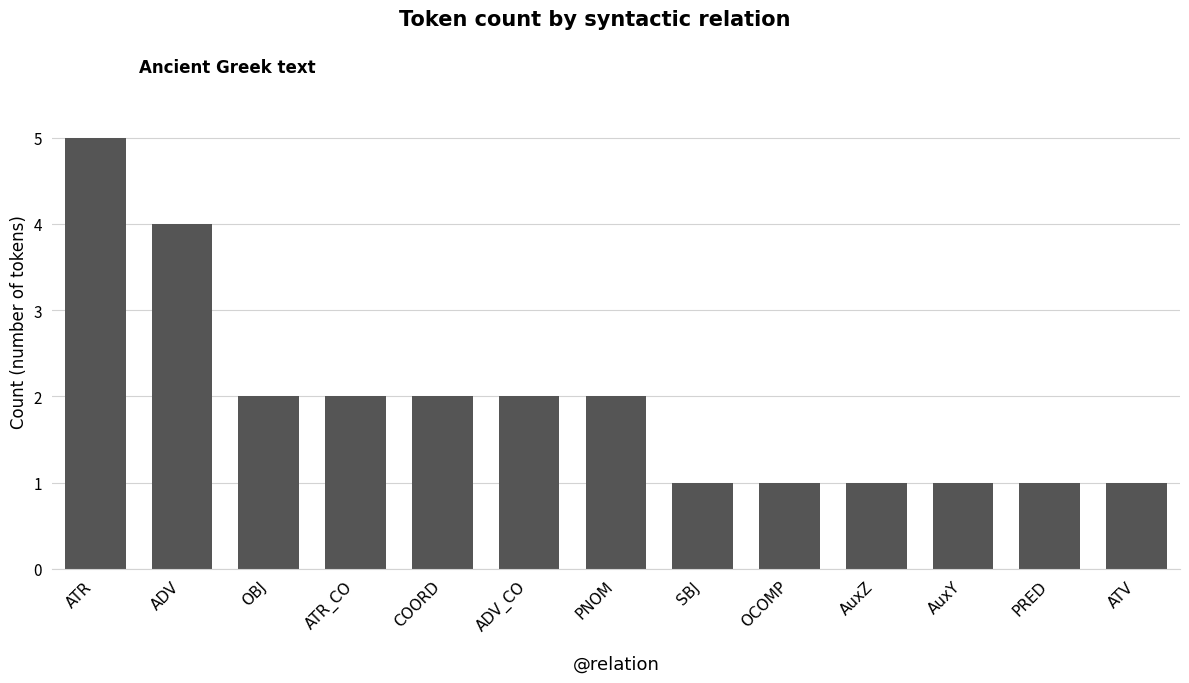

What is the change in value from ATR to OCOMP?

-4